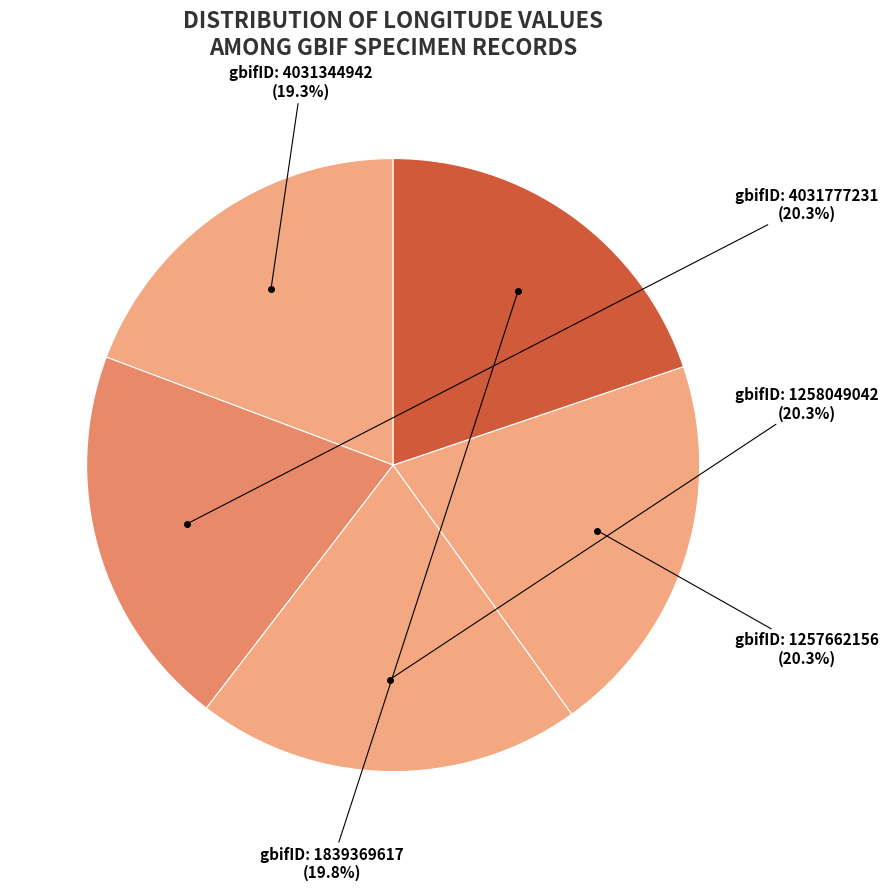

Is there any slice that represents more than half of the pie?

No